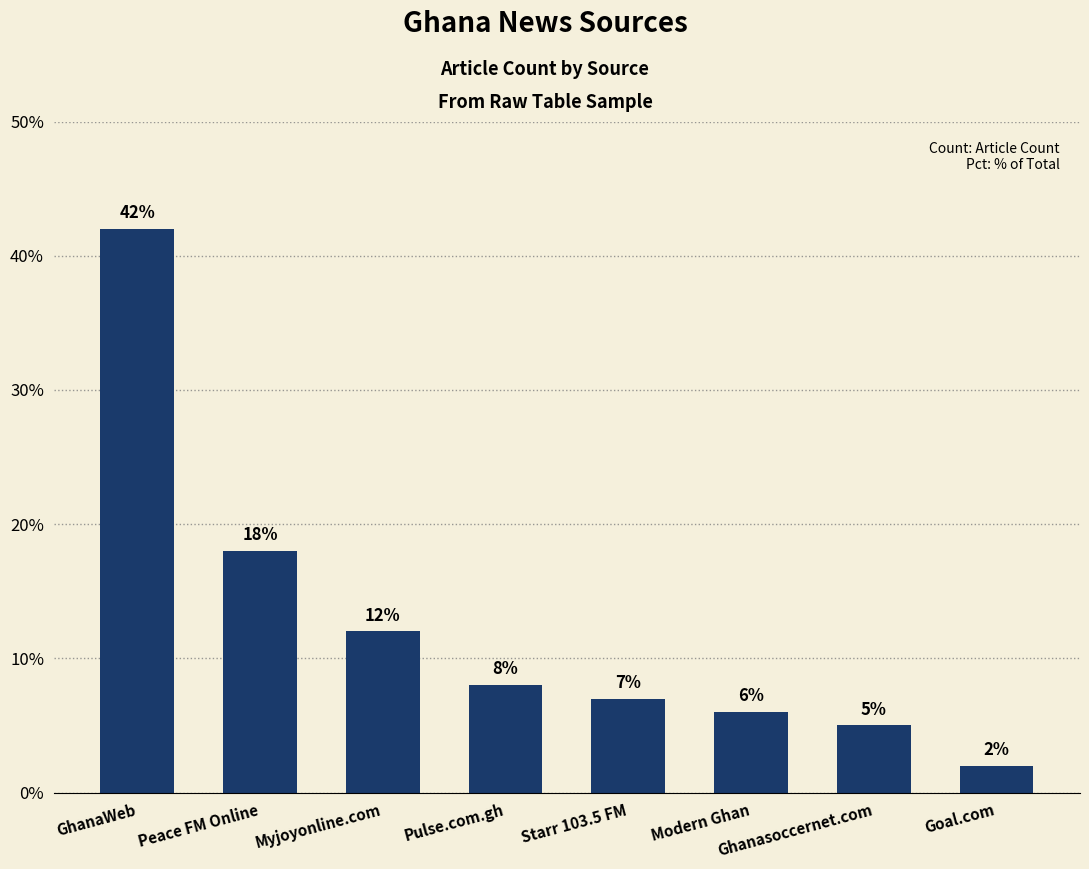

How many bars are there in total?

8